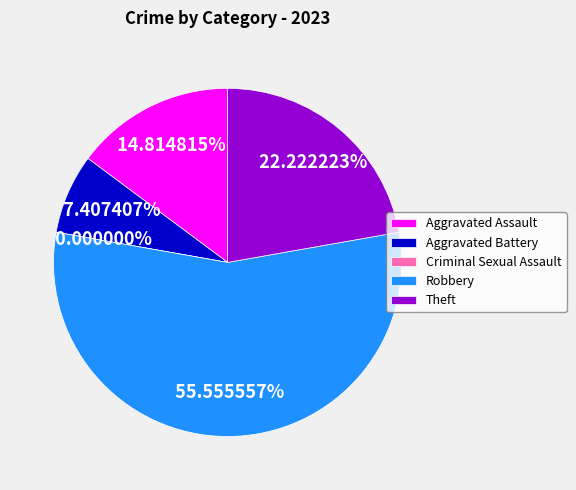

Combined, do Aggravated Assault and Theft account for over 50%?

No